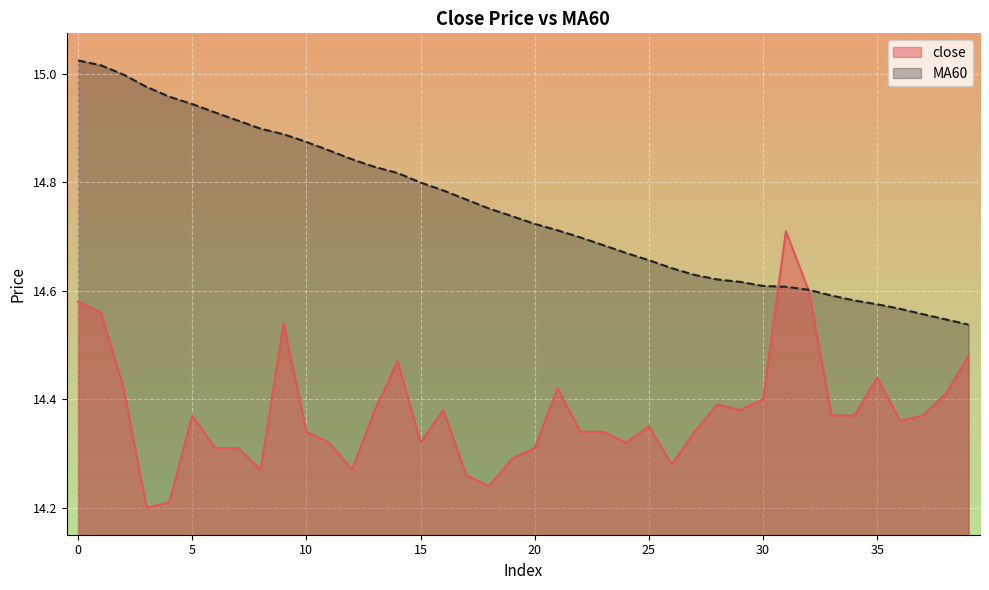

Rank the series by their average value, from highest to lowest.

MA60, close